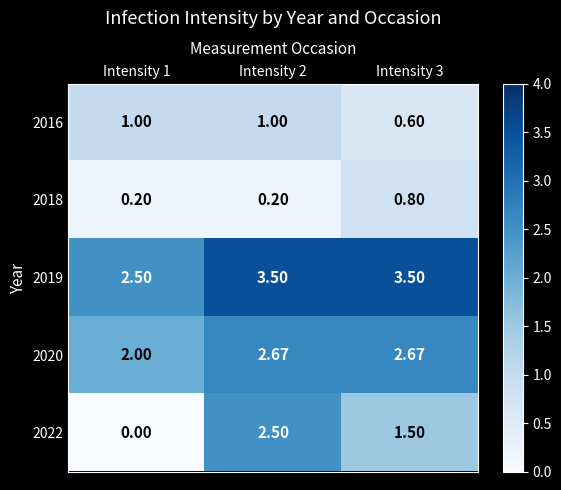

Is the value of 2019 at Intensity 1 greater than the value of 2020 at Intensity 1?

Yes